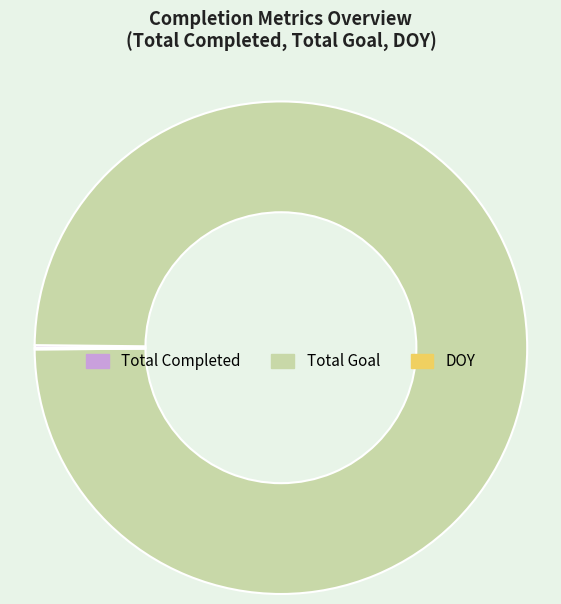

Is it true that Total Goal is 100% of the pie?

True